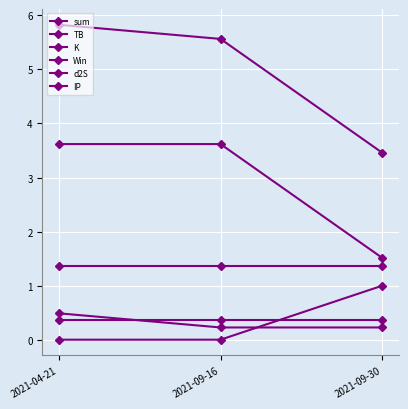

Reading left to right, what are all the values shown in this chart?

sum: 2021-04-21=5.8	2021-09-16=5.6	2021-09-30=3.5
TB: 2021-04-21=3.6	2021-09-16=3.6	2021-09-30=1.5
K: 2021-04-21=0.5	2021-09-16=0.2	2021-09-30=0.2
Win: 2021-04-21=0.0	2021-09-16=0.0	2021-09-30=1.0
d2S: 2021-04-21=1.4	2021-09-16=1.4	2021-09-30=1.4
IP: 2021-04-21=0.4	2021-09-16=0.4	2021-09-30=0.4